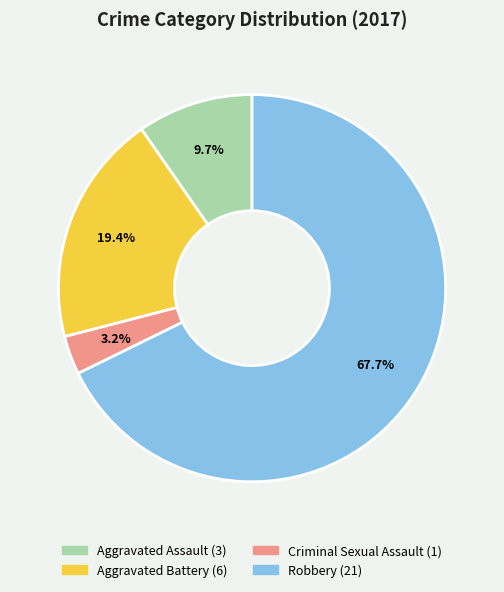

Which slice represents more than half of the pie?

Robbery